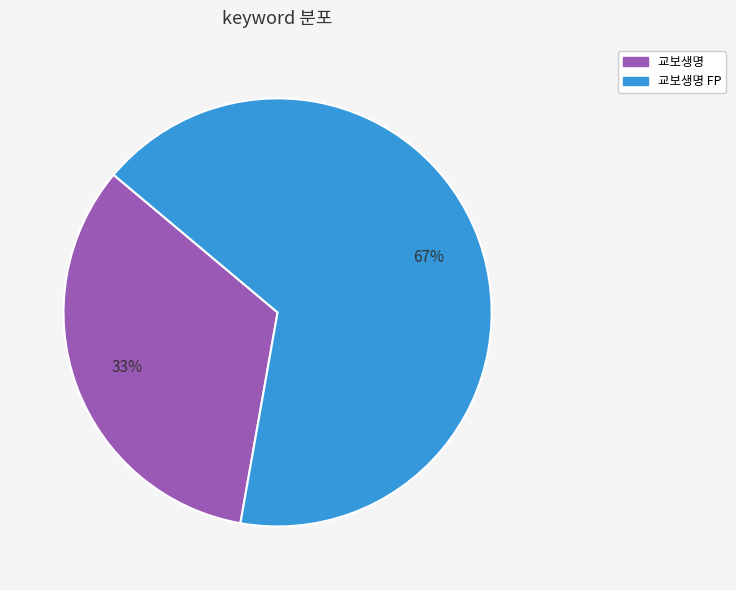

What is the ratio of the value at 교보생명 to the value at 교보생명 FP?

0.5